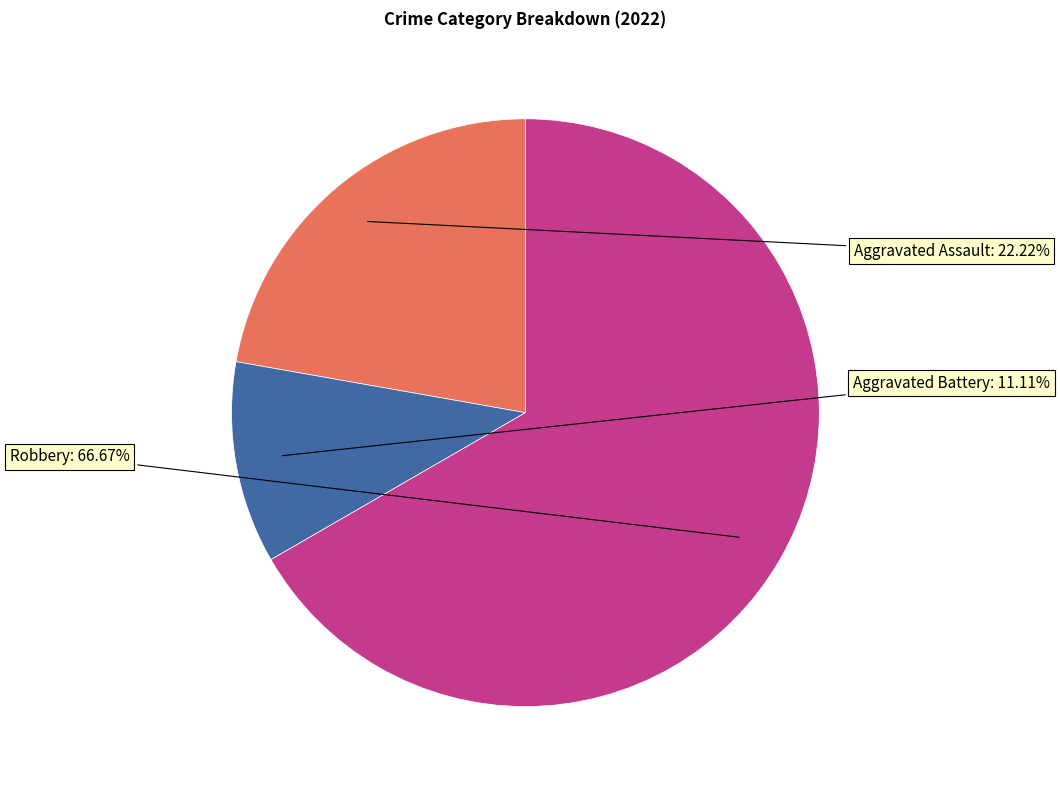

Does Aggravated Assault represent more than half of the total?

No